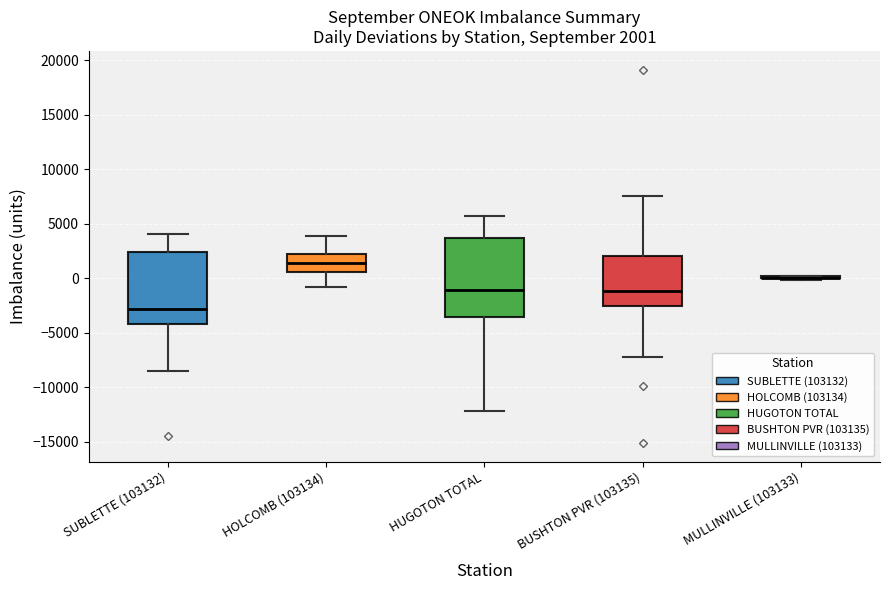

Comparing the boxes themselves (not the whiskers), which one is the tallest?

HUGOTON TOTAL